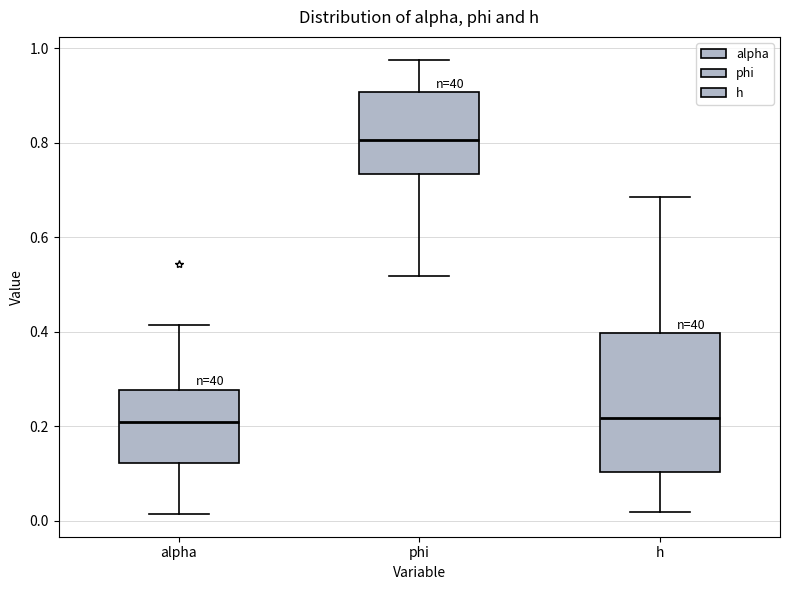

Which box is the tallest, from its lower edge to its upper edge?

h